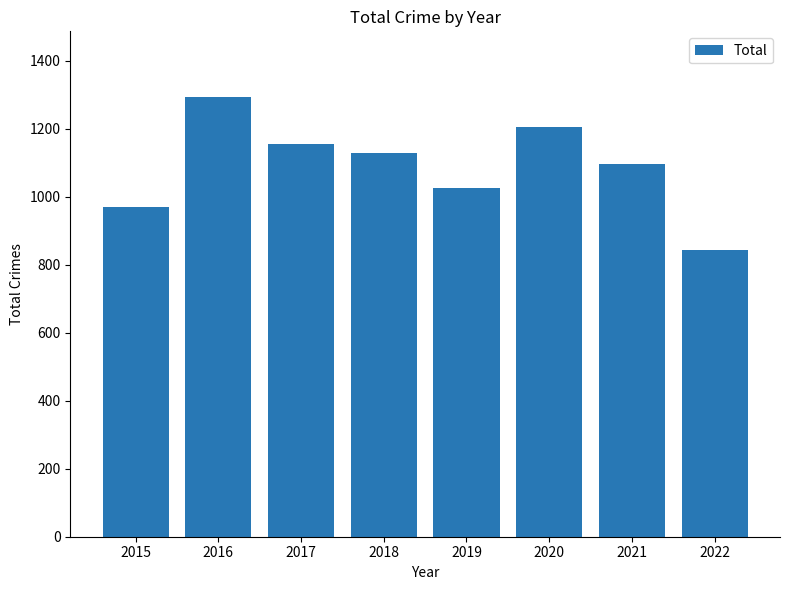

Reading right to left, list all the values displayed in this chart.

2022=845	2021=1096	2020=1206	2019=1027	2018=1129	2017=1154	2016=1293	2015=971